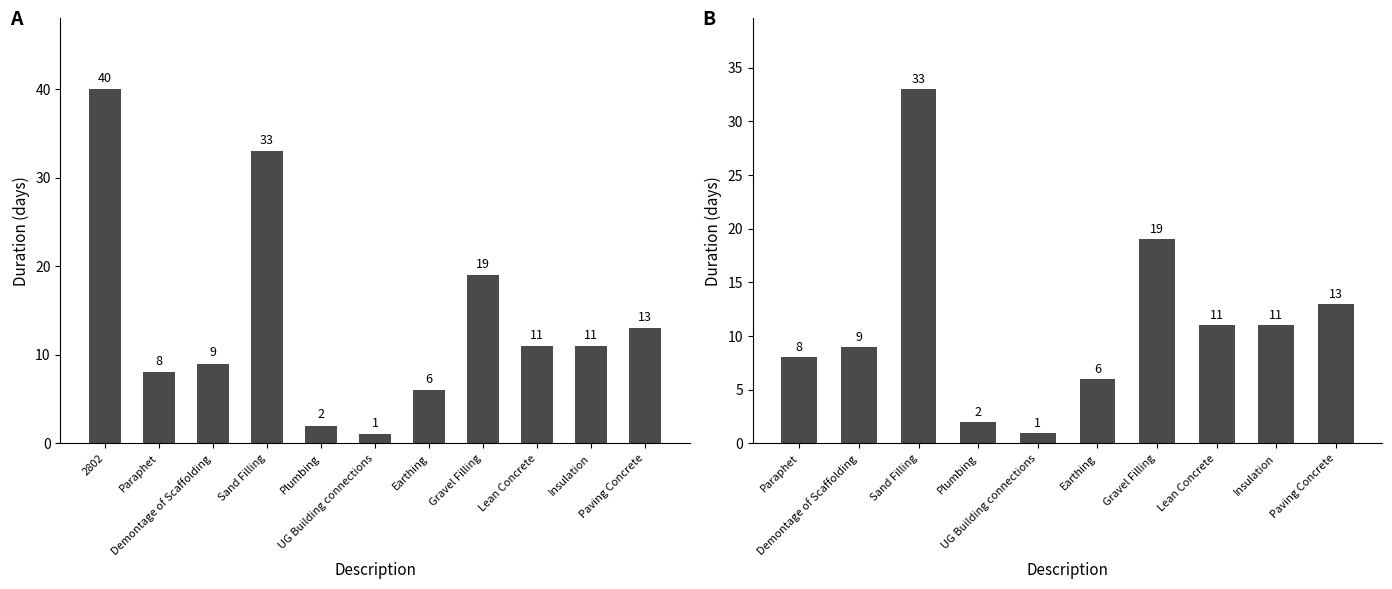

How many distinct data groups are displayed?

1